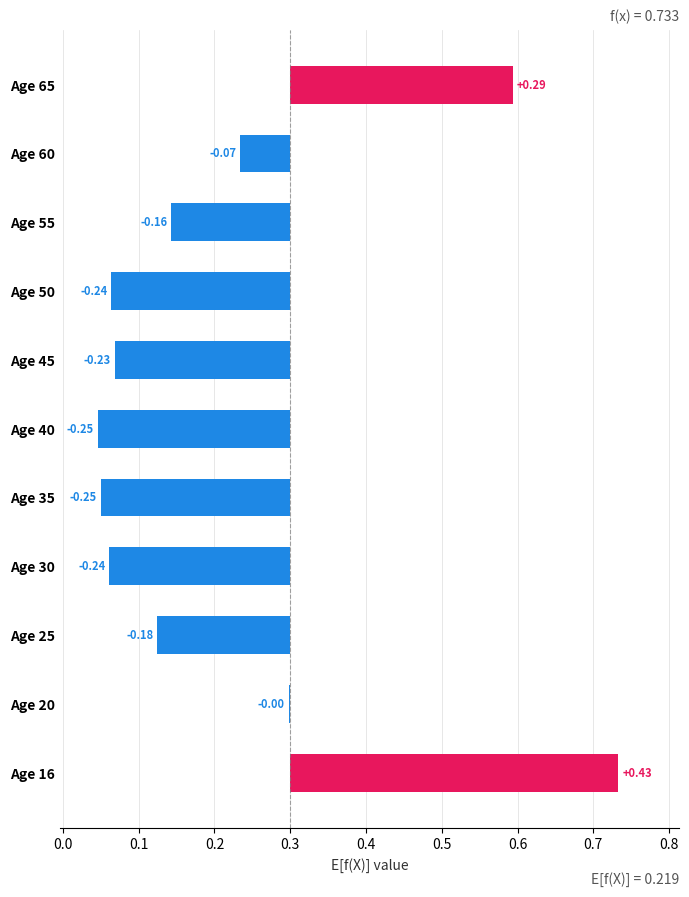

What is the average value?

0.2